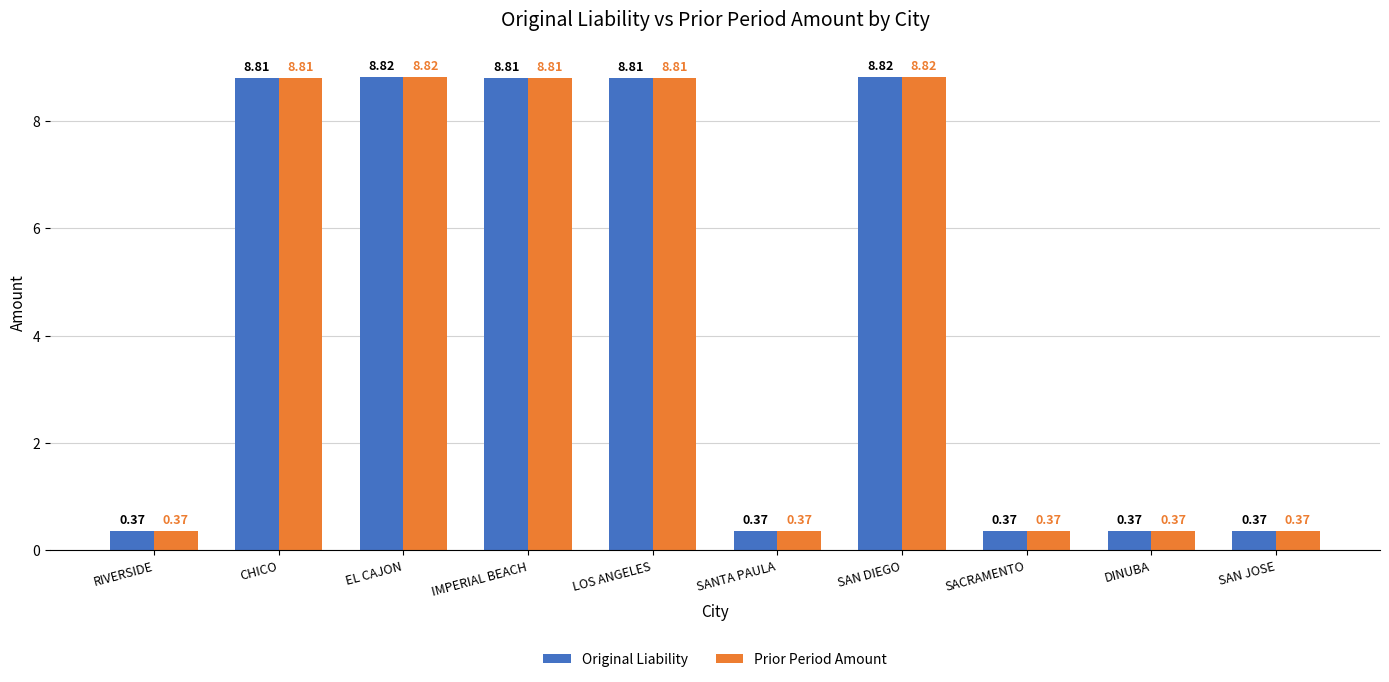

At how many categories does at least one series exceed 8?

5